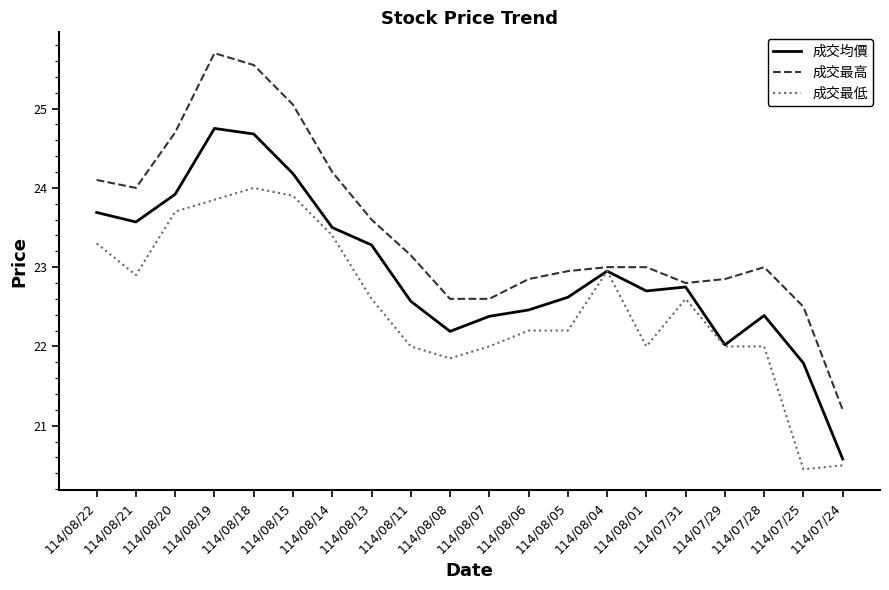

List the series in order of their overall mean, highest first.

成交最高, 成交均價, 成交最低